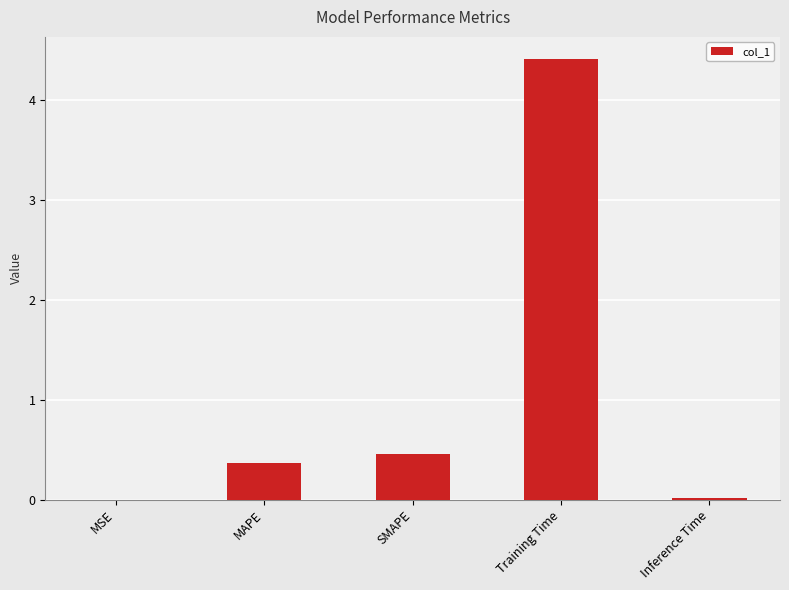

Is it true that the value at MAPE is 0.4?

True